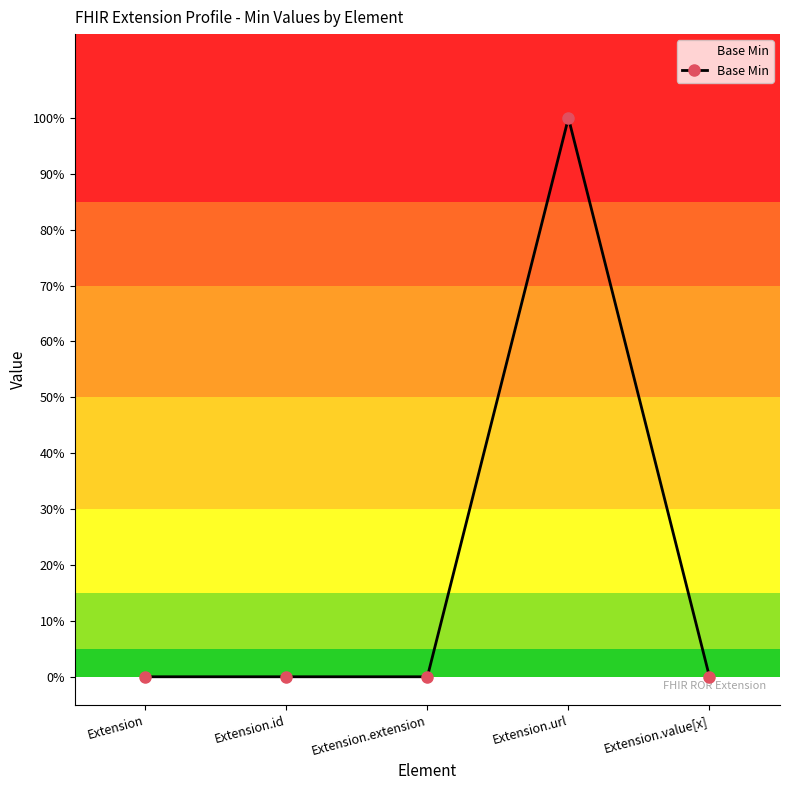

Is this an area chart (filled region under the line)?

Yes